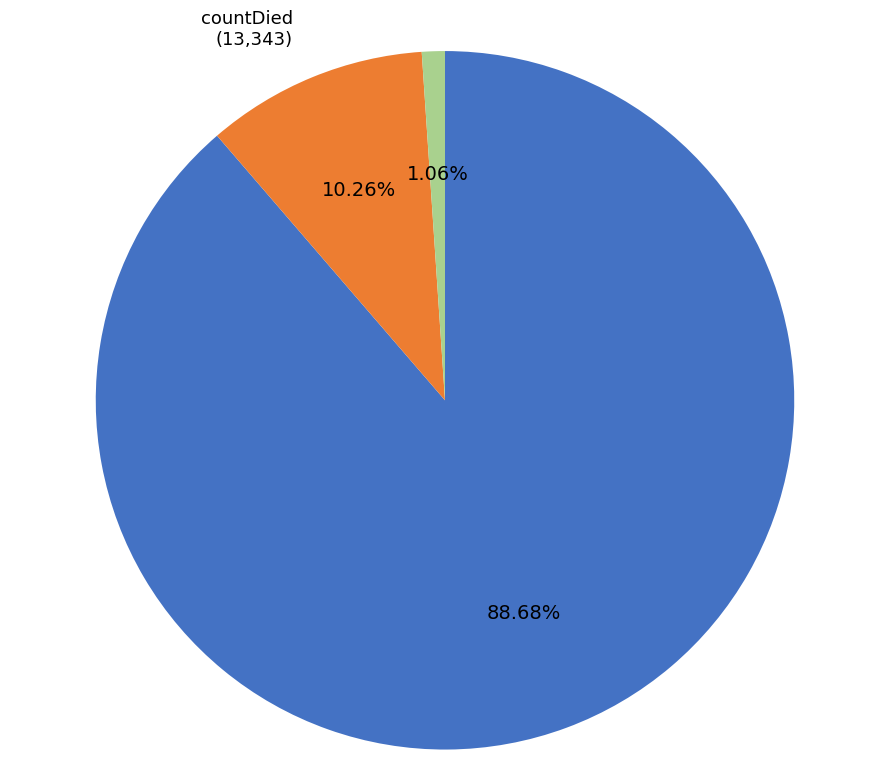

Does any single category account for the majority?

Yes